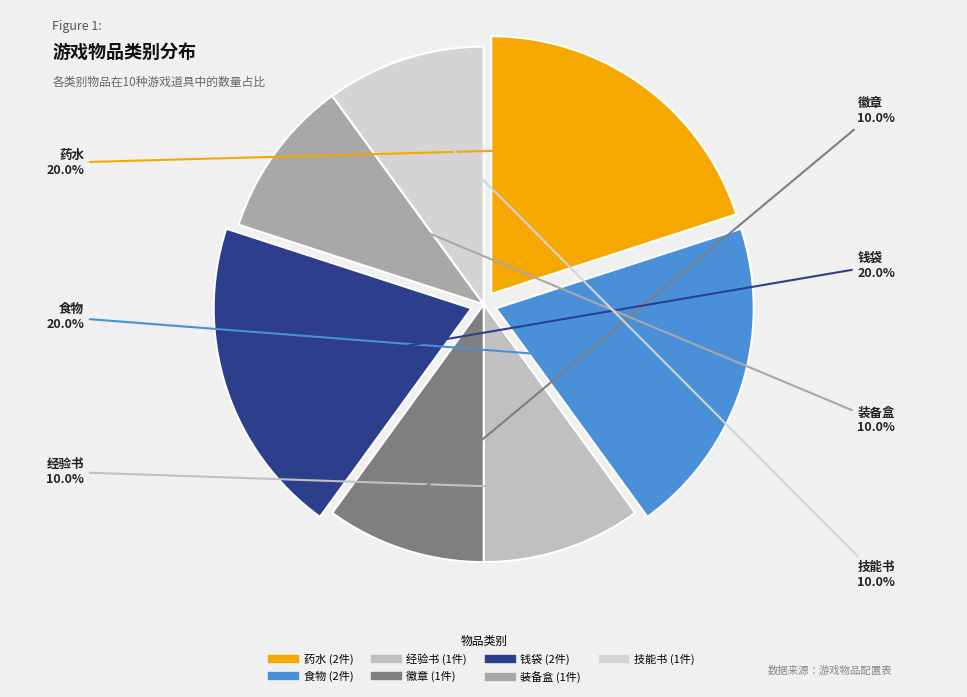

What is the ratio of the value at 食物 to the value at 经验书?

2.0